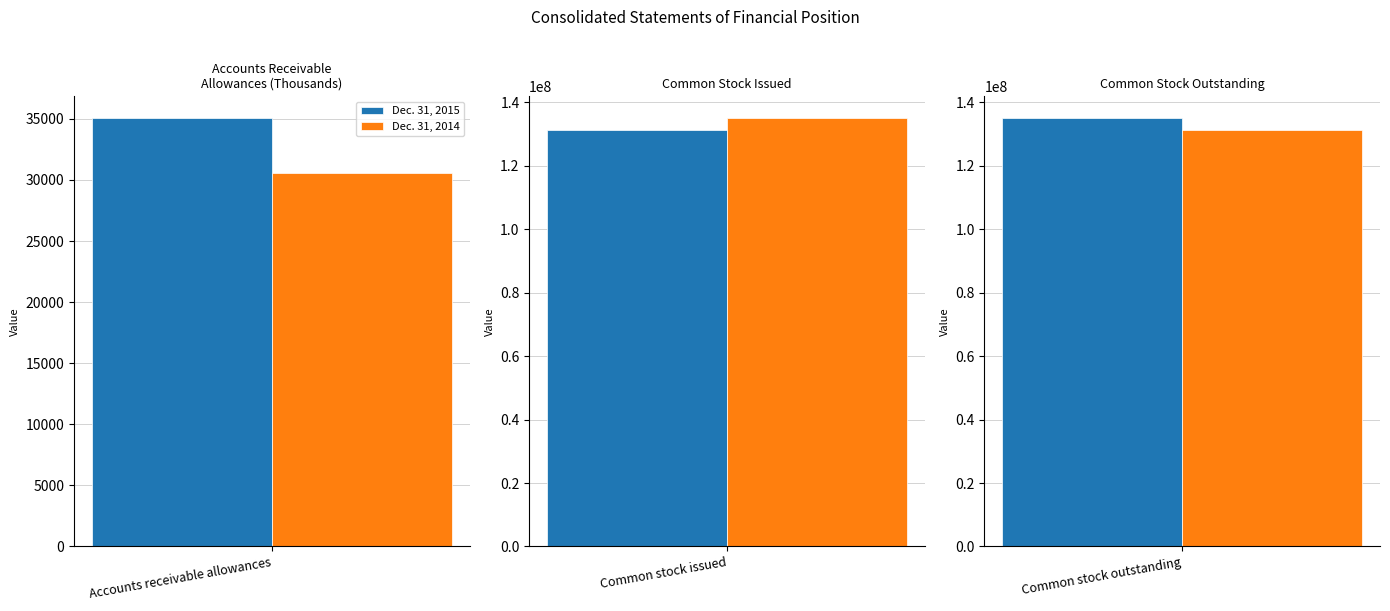

At which category is the sum across all series the highest?

Common stock issued